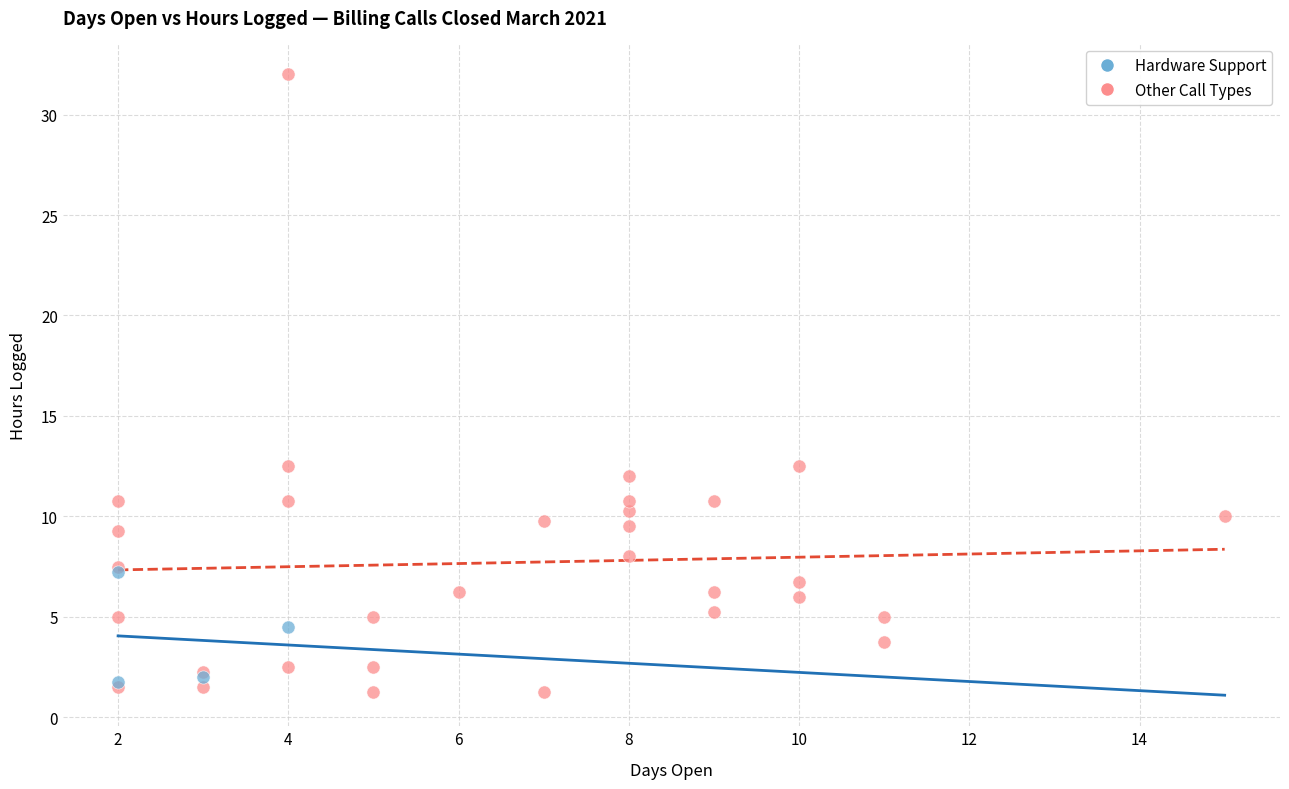

Which series has the largest Y range (max minus min)?

Other Call Types